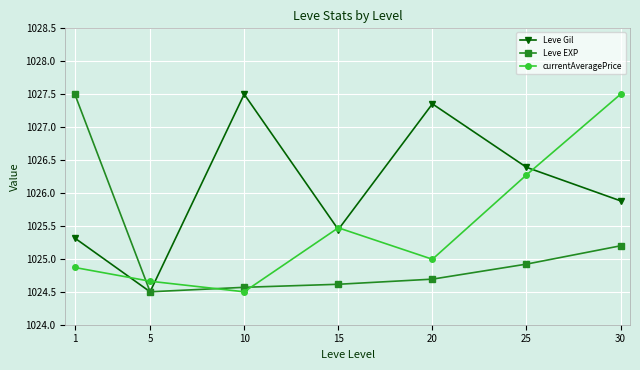

How many lines are shown in the chart?

3